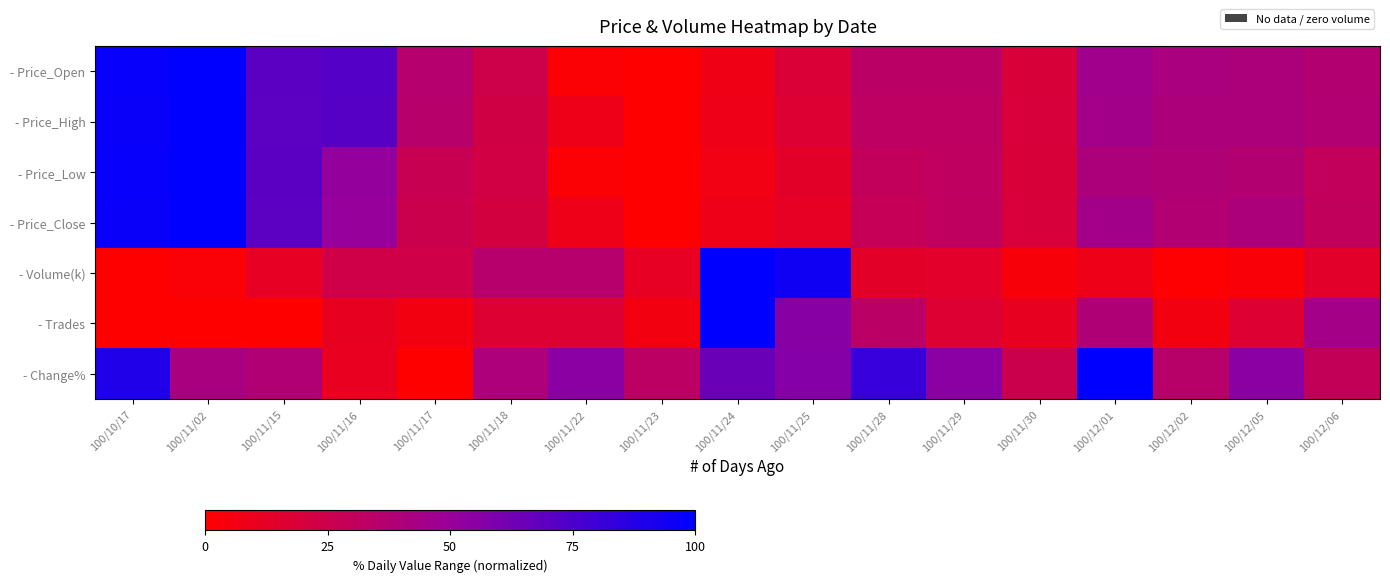

What is the total value across all series at 100/11/18?

183.1